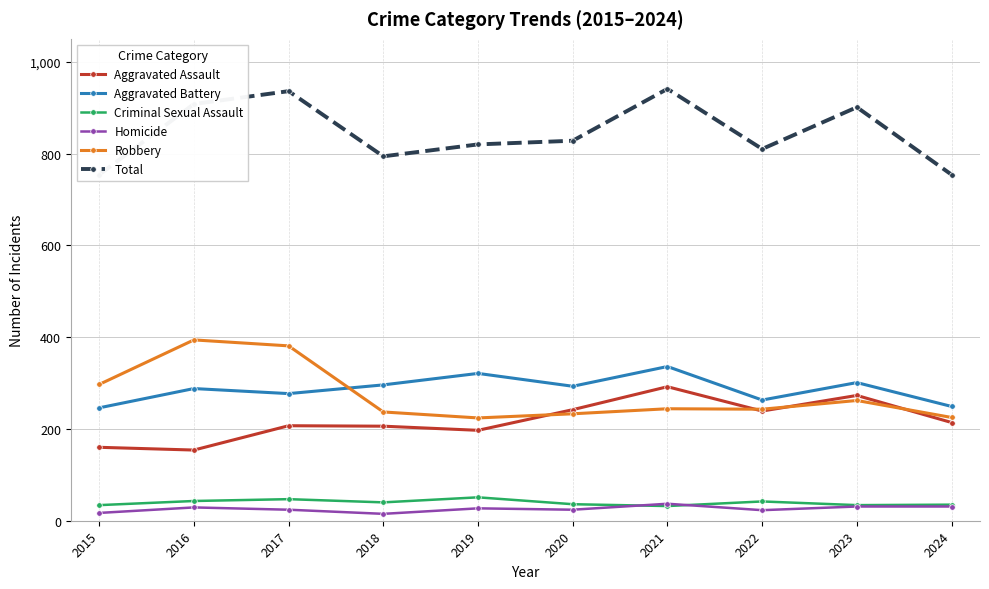

How many series are shown in this chart?

6